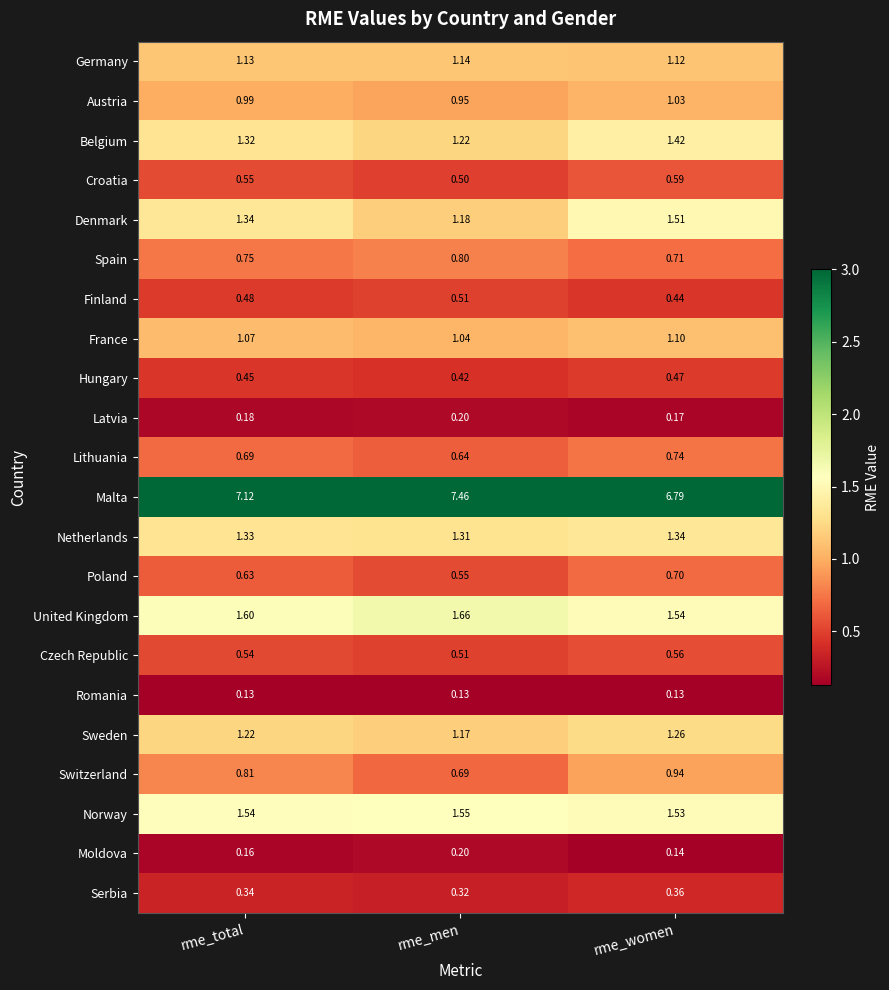

List the labels in order of Serbia value, largest first.

rme_women, rme_total, rme_men